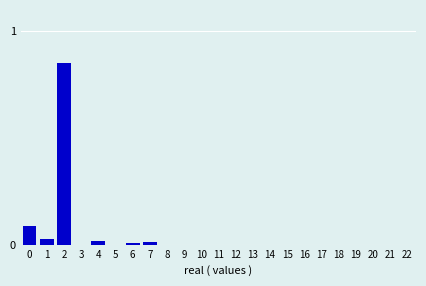

Is it true that the value at 19 is 0.0?

True